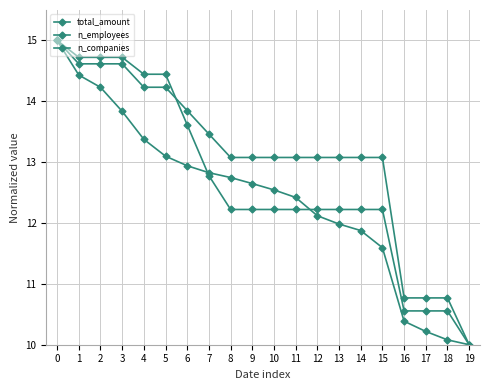

The value of n_companies at 14 is 19.8. True or false?

False